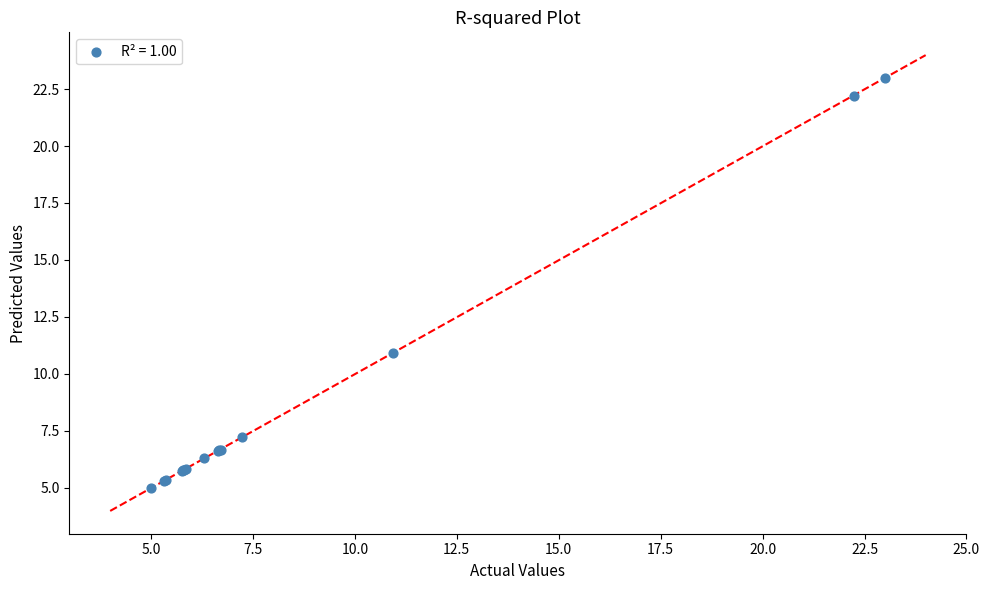

What Y value in the scatter plot is closest to 14?

10.9